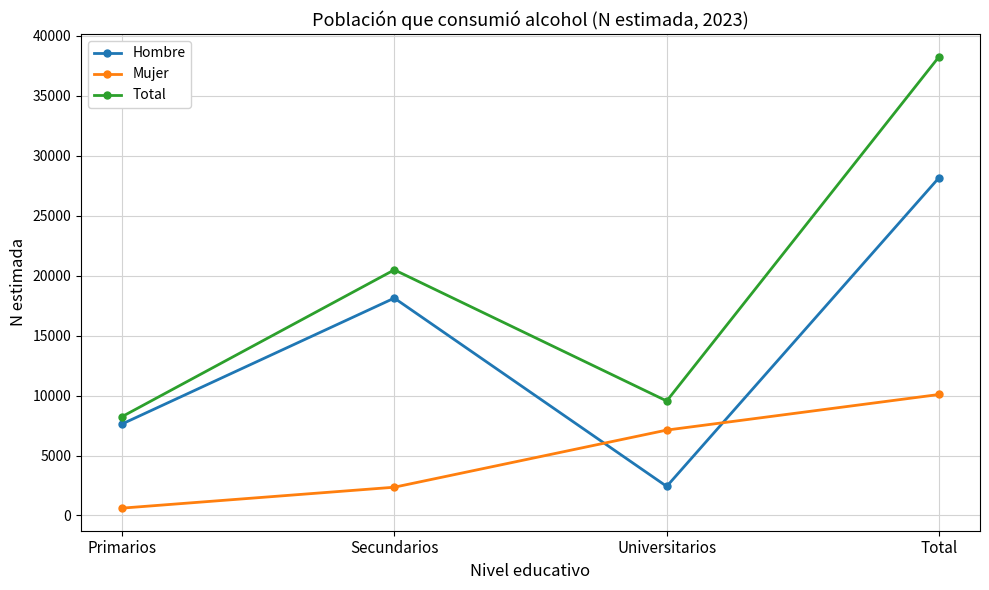

In Total, how many points are lower than both neighbors (excluding endpoints)?

1